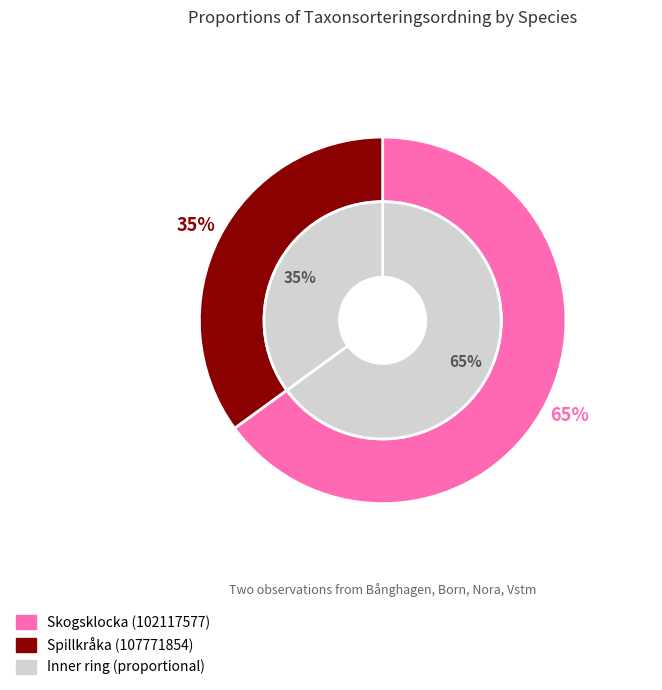

Is there a majority slice in this chart?

Yes